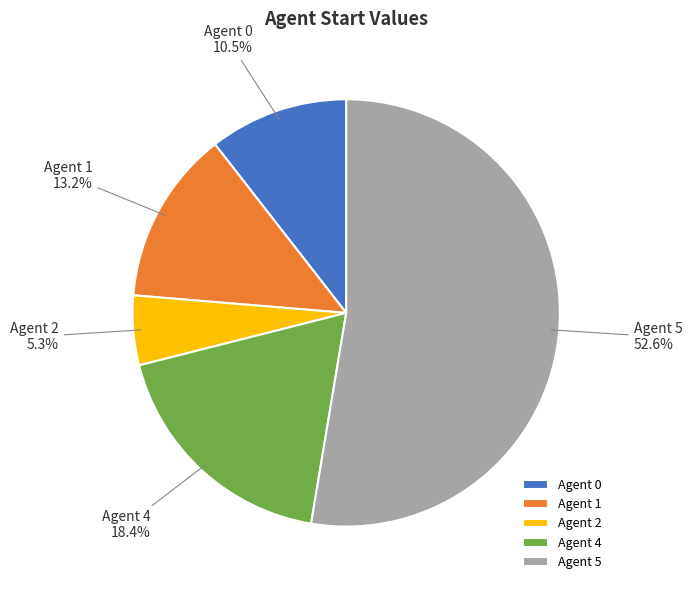

Which slice is the largest?

Agent 5